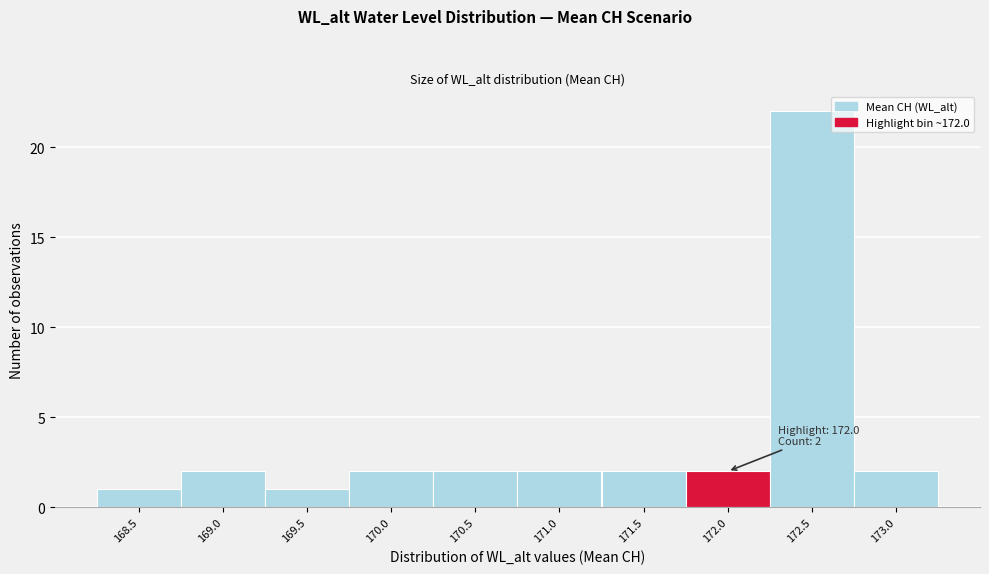

Reading left to right, what are all the values shown in this chart?

168.5=1	169.0=2	169.5=1	170.0=2	170.5=2	171.0=2	171.5=2	172.0=2	172.5=22	173.0=2